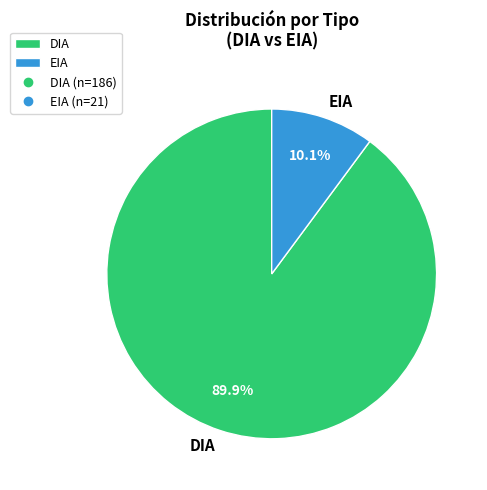

To the nearest percent, what portion does EIA represent?

10%